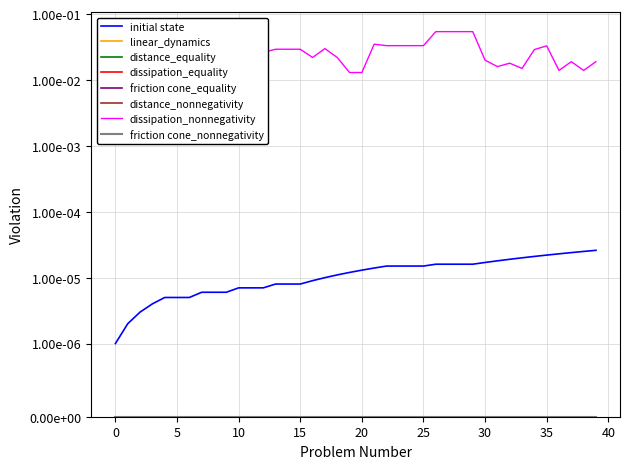

At which category does elapsed_time reach its first local valley?

10